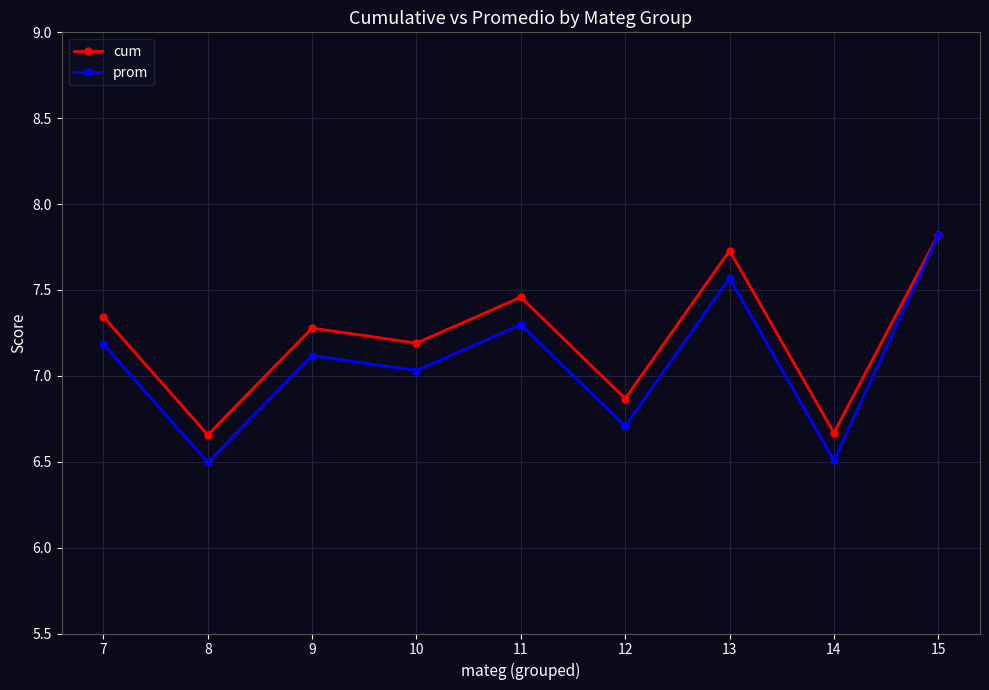

At which category is the sum across all series the highest?

15